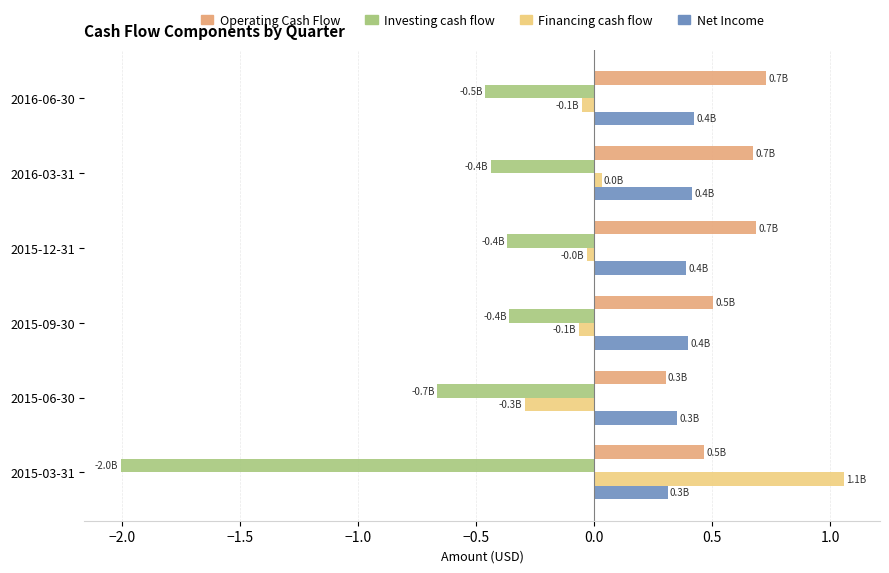

The Financing cash flow series shows 0.0 at 2016-03-31. True or false?

True